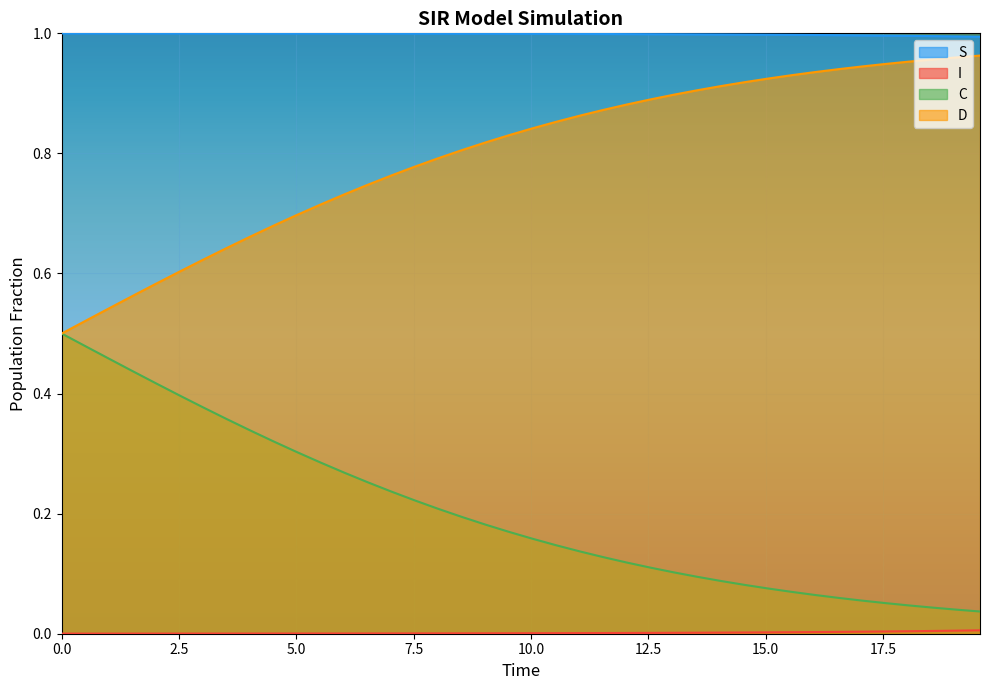

What is the average value of the D series?

0.8